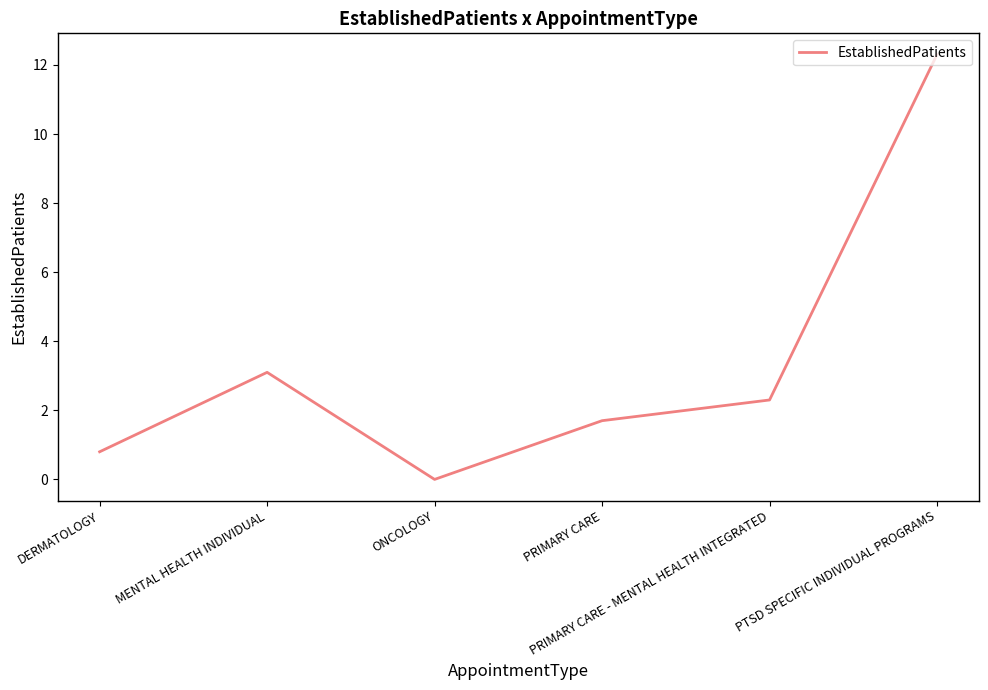

At which category does the data reach its first local valley?

ONCOLOGY